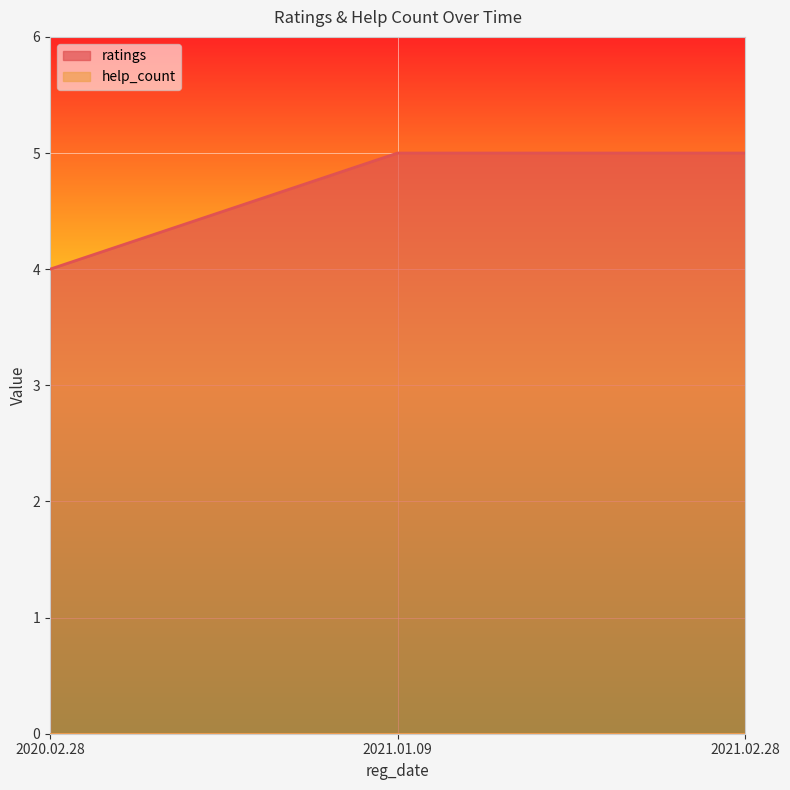

What is the average value?

5